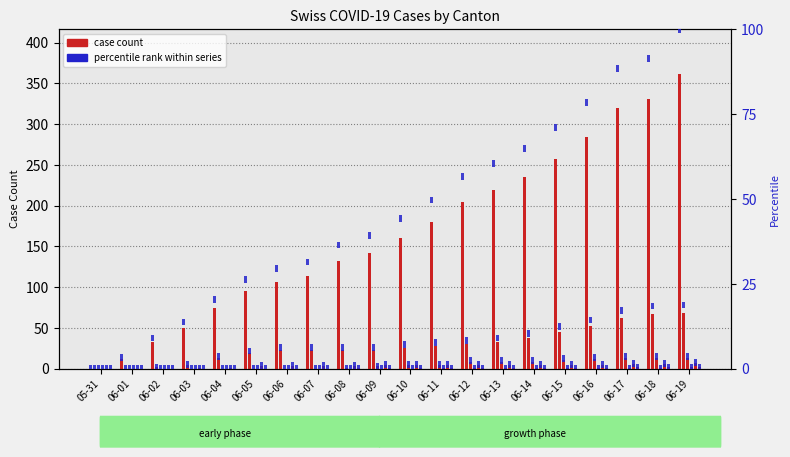

What is the total value across all series at 06-09?

174